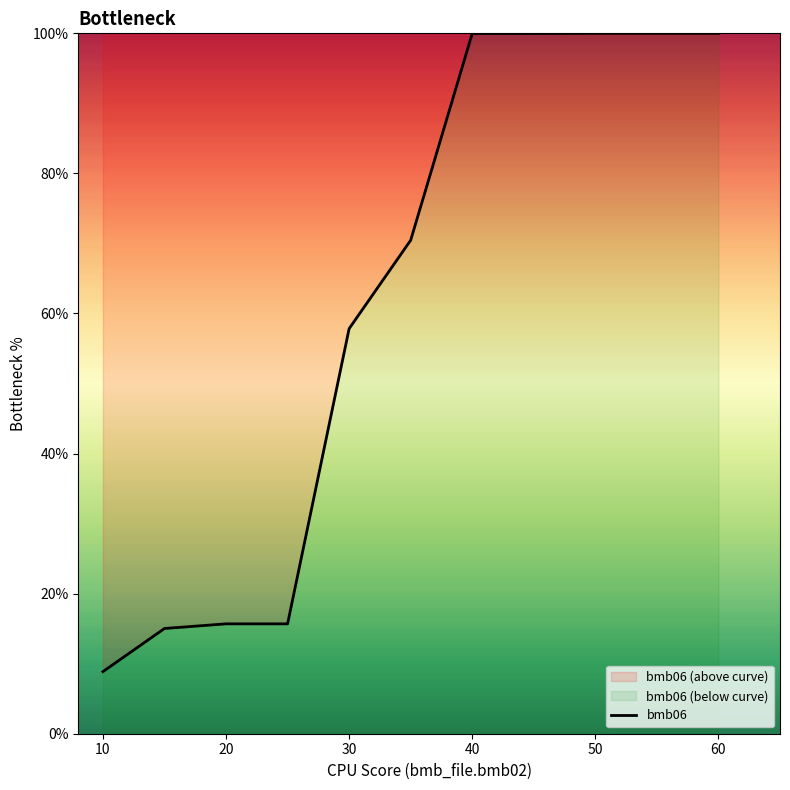

Count the number of data series in this chart.

1